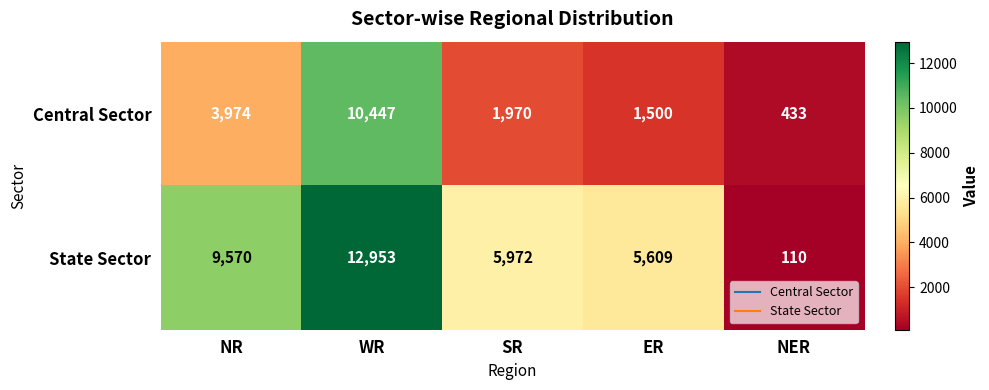

What is the maximum value shown in the chart?

12953